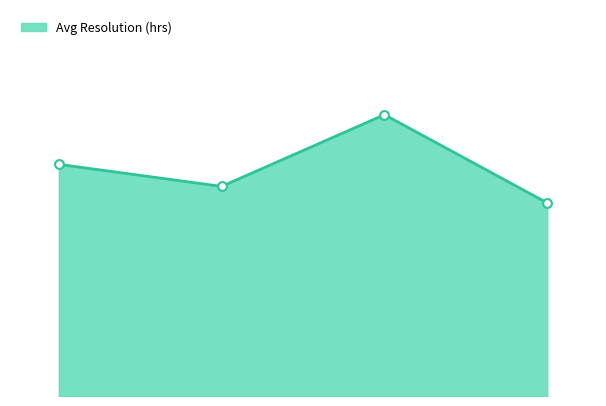

Does the chart have visible grid lines?

No